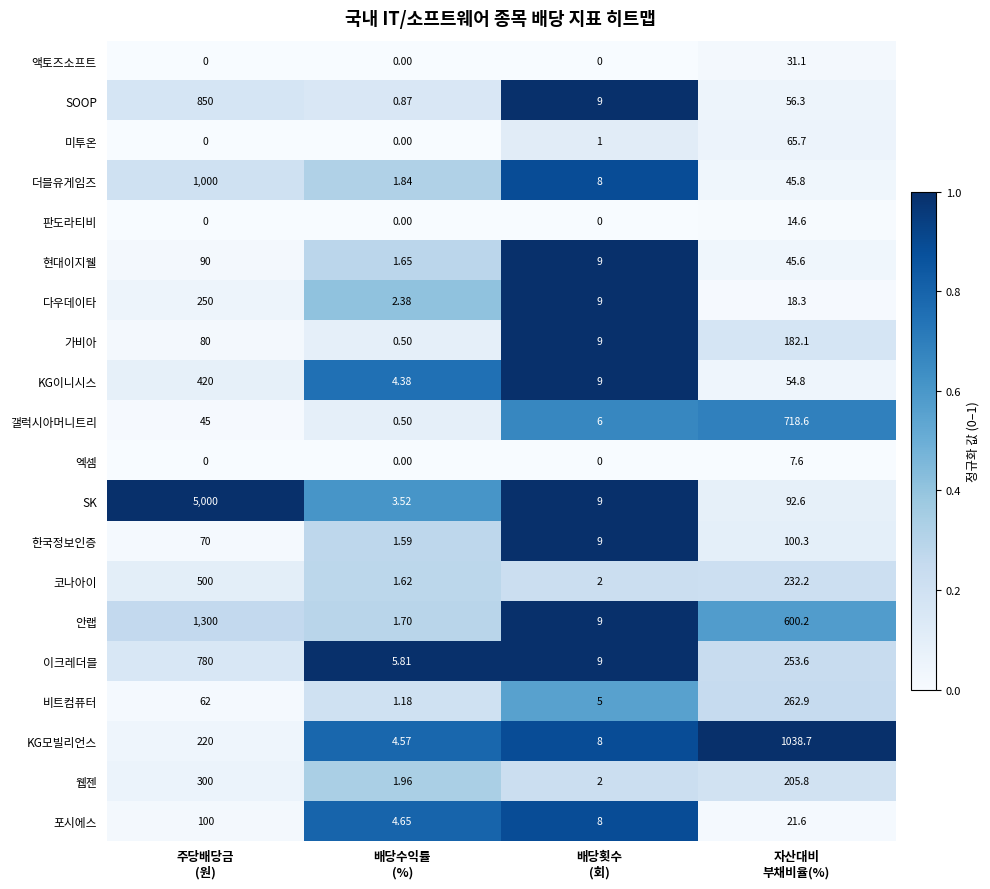

Rank the series by their maximum value, from highest to lowest.

SK, 안랩, KG모빌리언스, 더블유게임즈, SOOP, 이크레더블, 갤럭시아머니트리, 코나아이, KG이니시스, 웹젠, 비트컴퓨터, 다우데이타, 가비아, 한국정보인증, 포시에스, 현대이지웰, 미투온, 액토즈소프트, 판도라티비, 엑셈